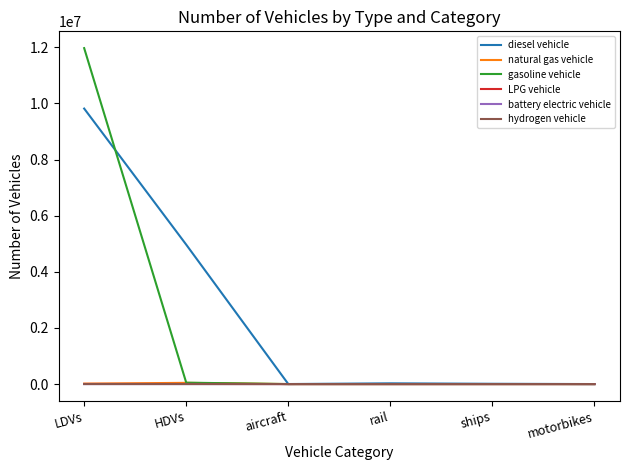

At which category is the sum across all series the highest?

LDVs